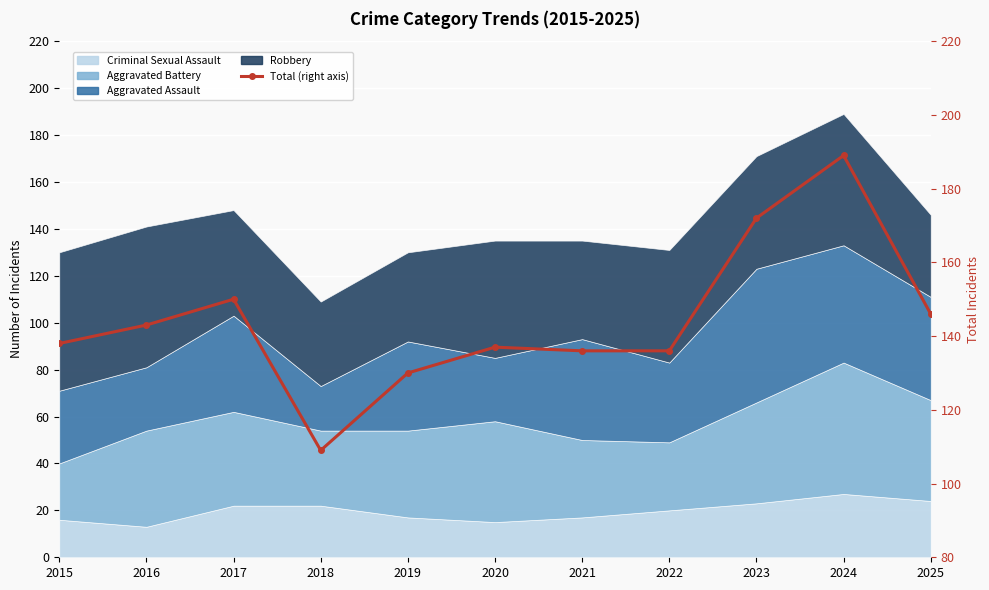

List the labels in order of value, smallest first.

2018, 2019, 2021, 2022, 2020, 2015, 2016, 2025, 2017, 2023, 2024